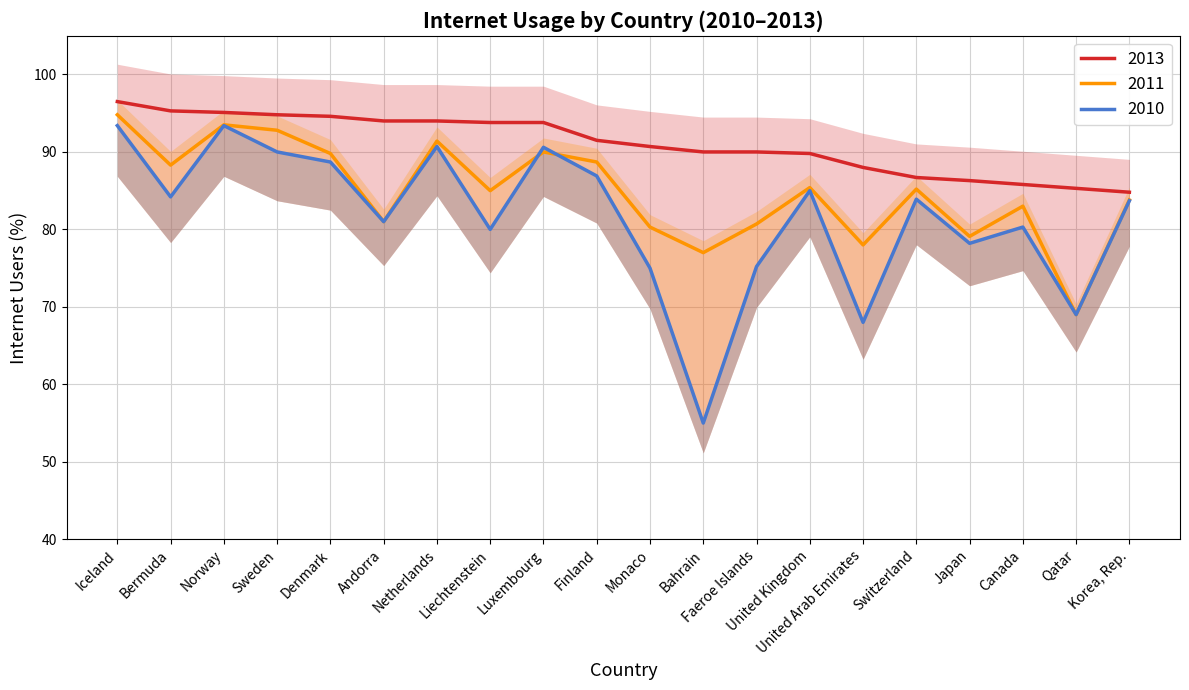

What is the label of the 4th point from the left?

Sweden